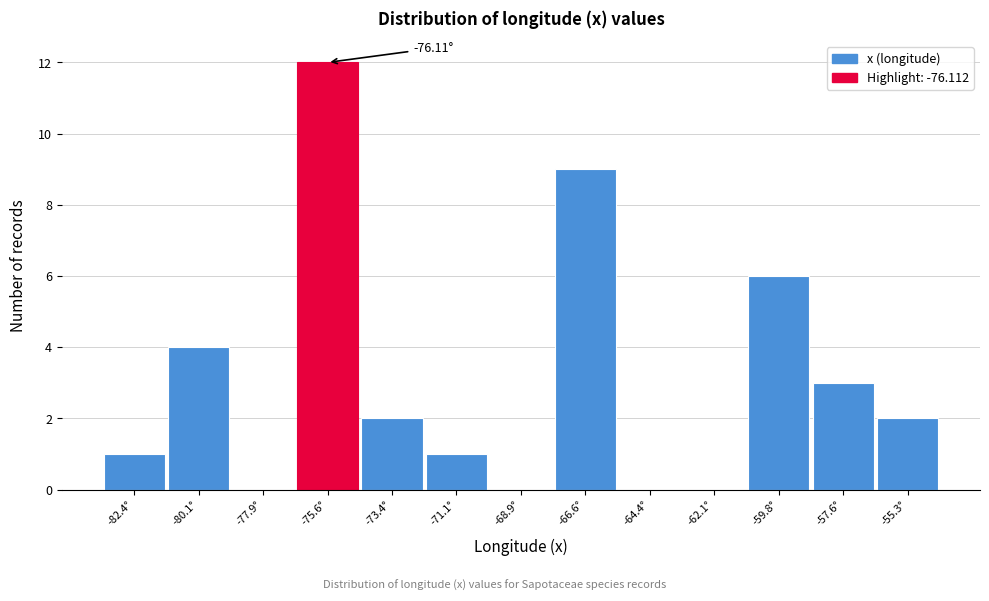

Which range on the x-axis has the tallest bar?

-77.0 to -74.5